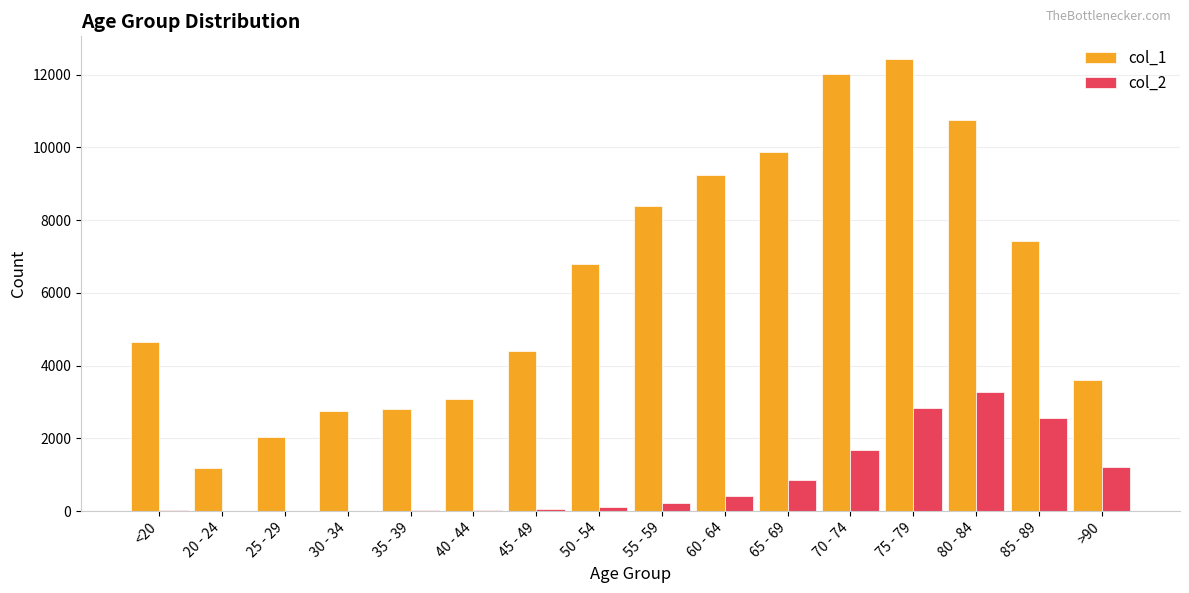

Which series has the largest total across all categories?

col_1